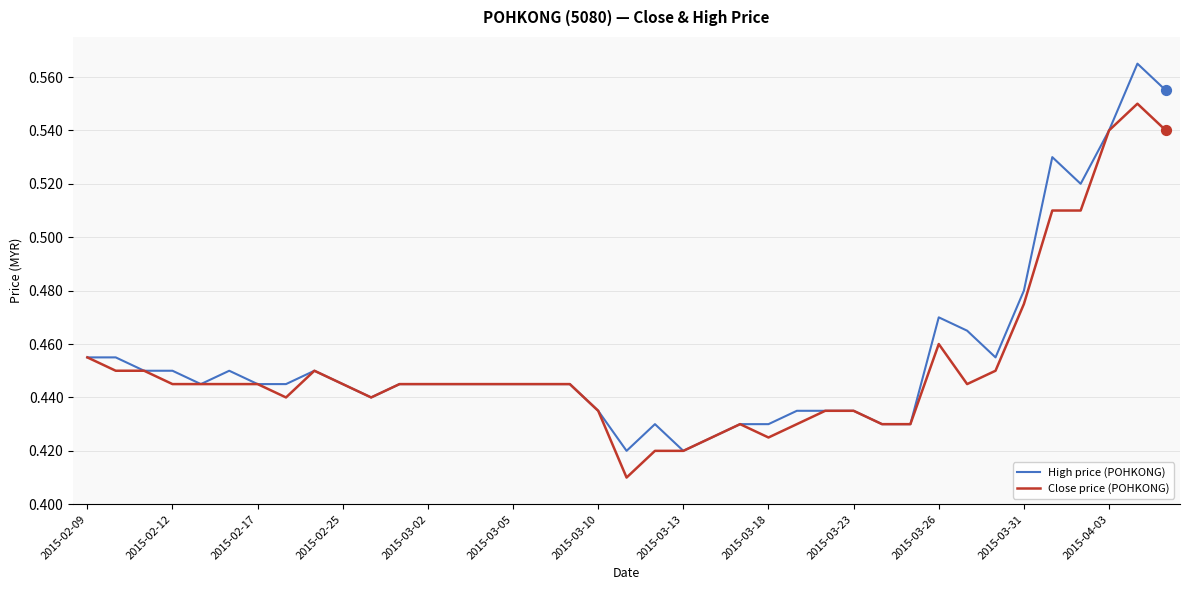

Which series has the largest total across all categories?

High price (POHKONG)